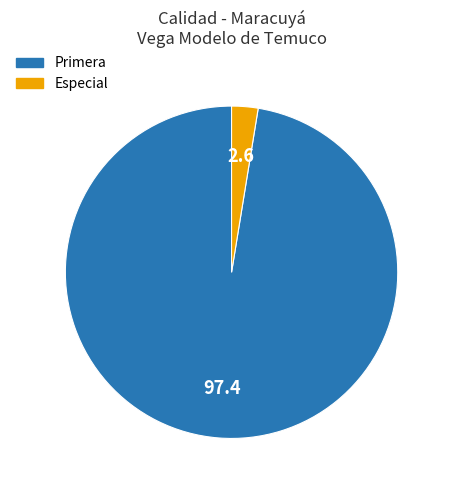

Is it true that Especial is 3% of the pie?

True